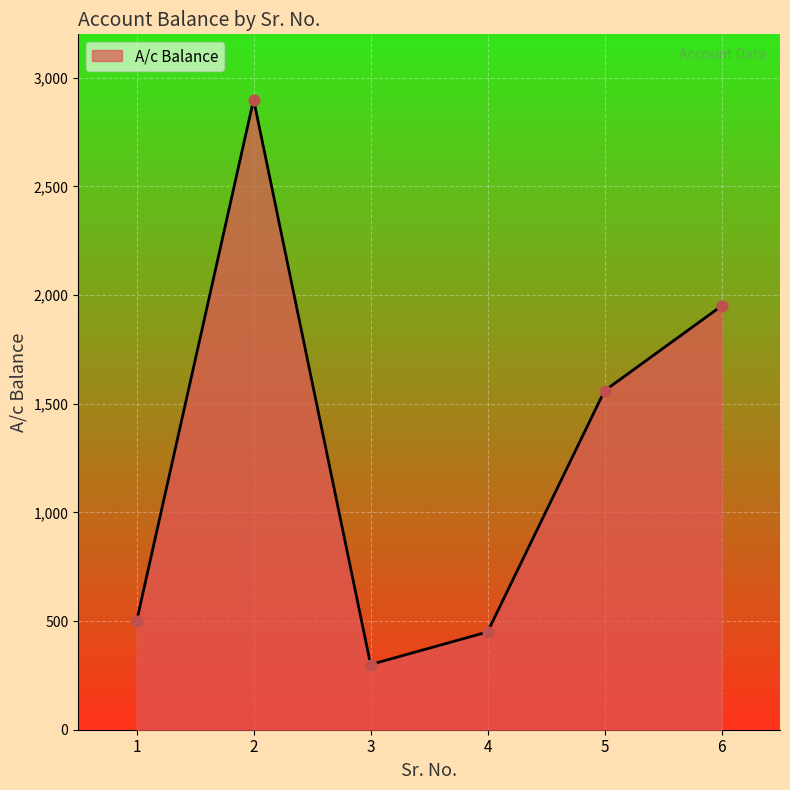

Between 5 and 6, which is larger?

6